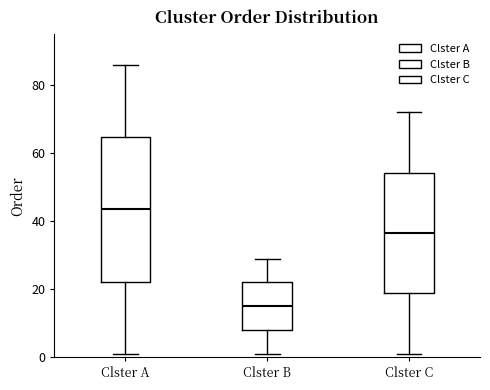

Which box has the lowest median line?

Clster B